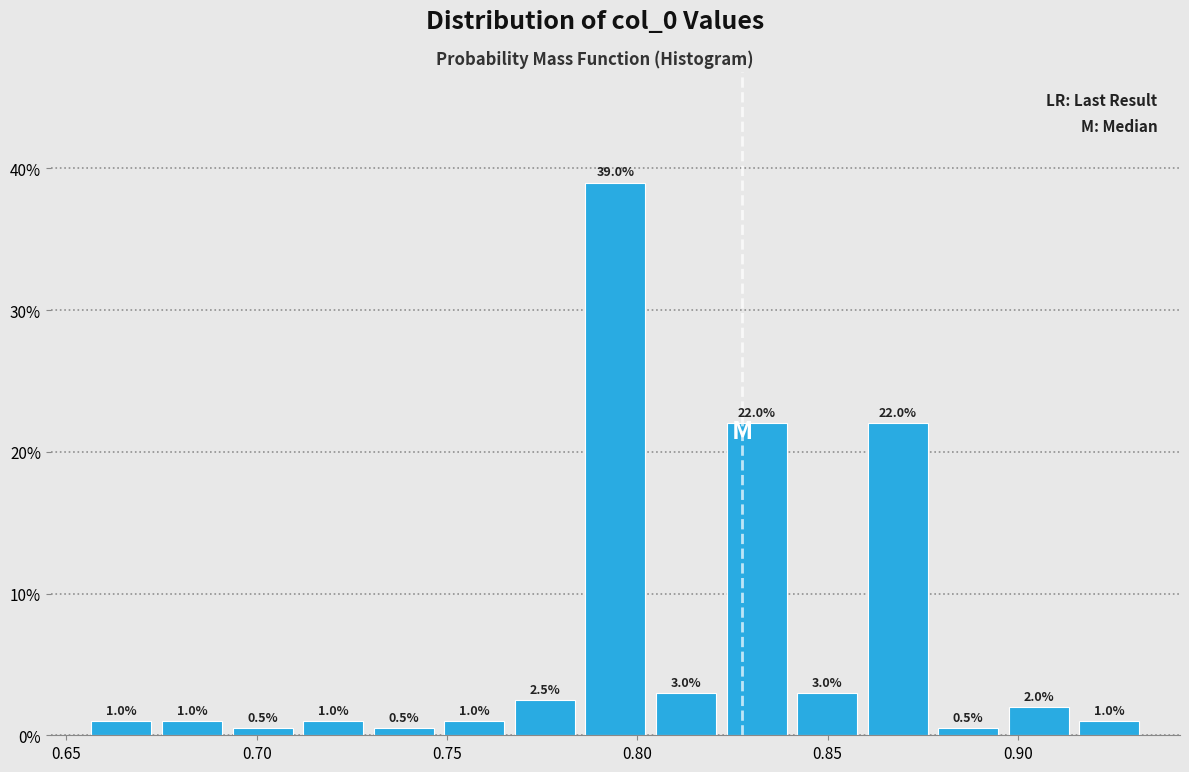

Around what value on the x-axis is the tallest bar? Give the approximate position of its centre, as read against the axis.

0.795